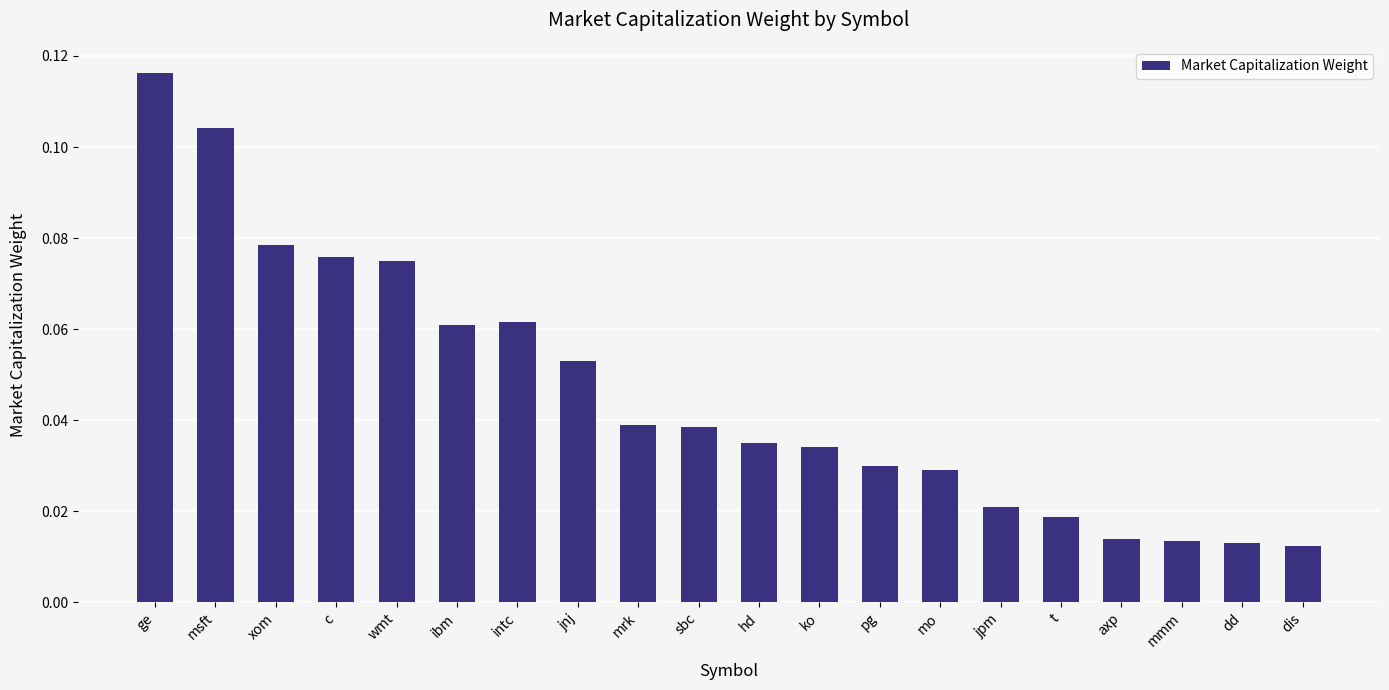

At which category does the chart reach its peak across all series?

ge